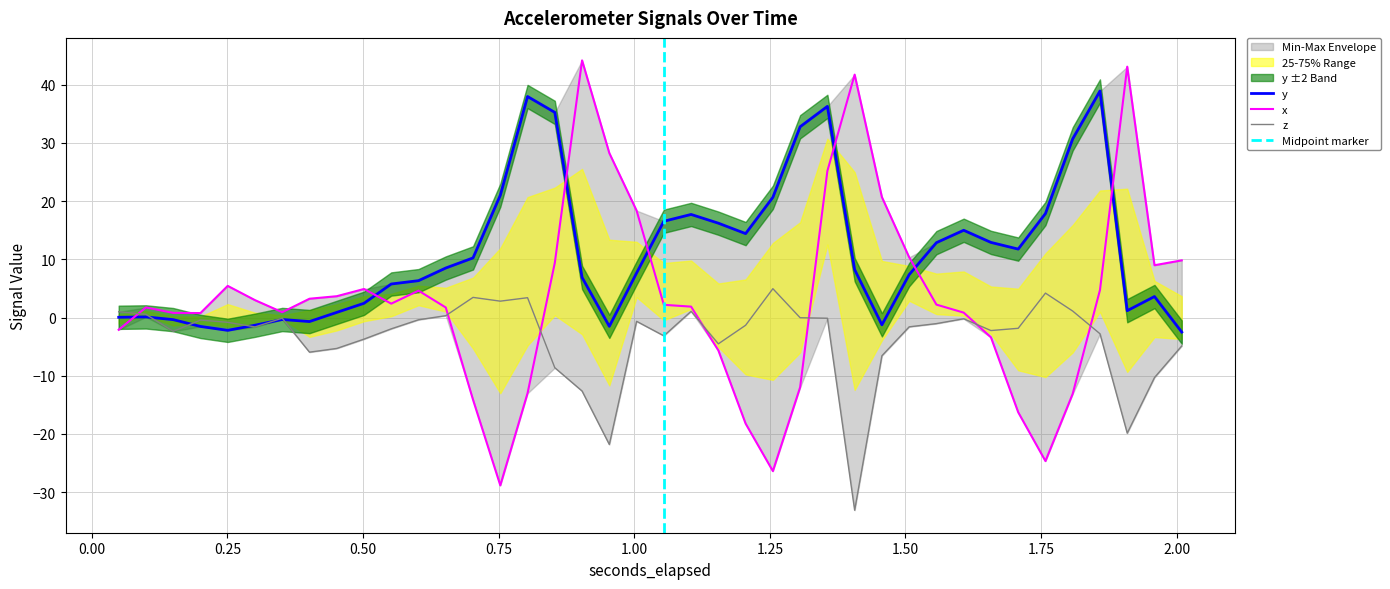

How many values in z are above zero?

10